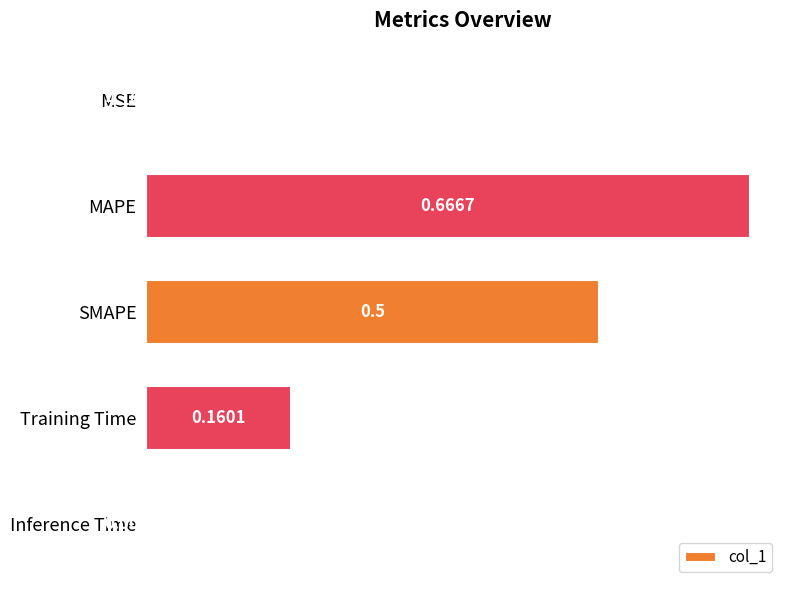

Which label corresponds to the largest value in the chart?

MAPE